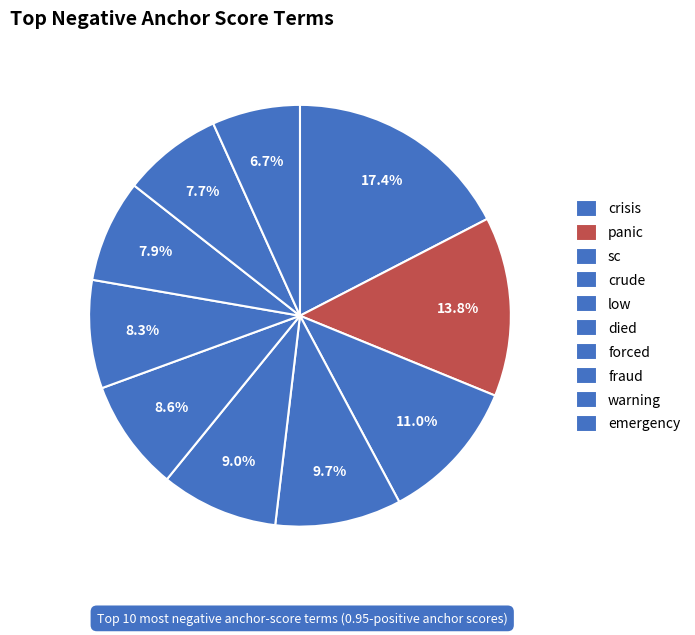

Count the number of slices in the pie.

10